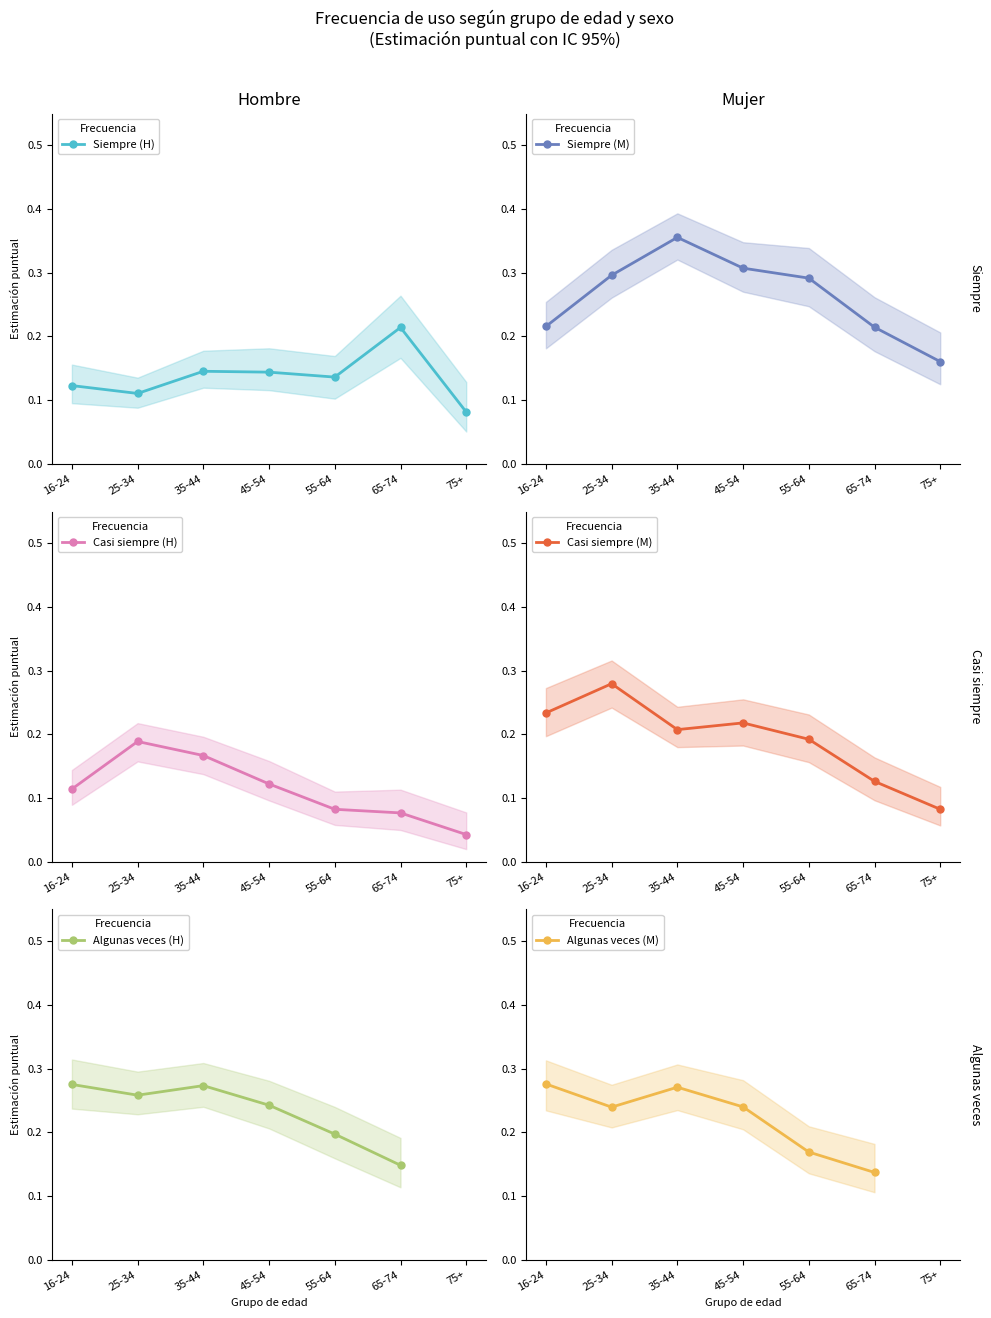

What is the label of the 1st point from the right?

75+